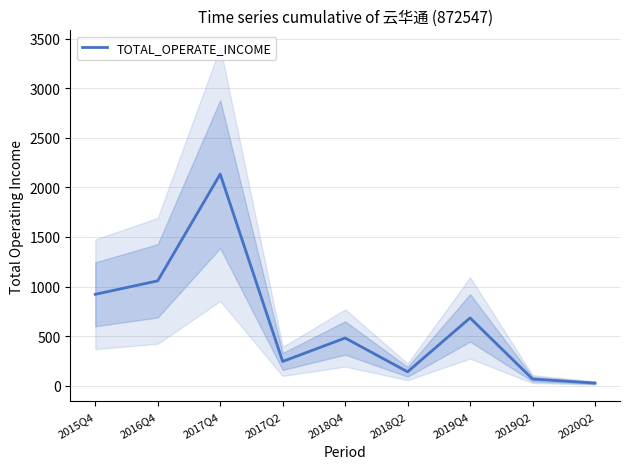

Count the number of categories in the chart.

9